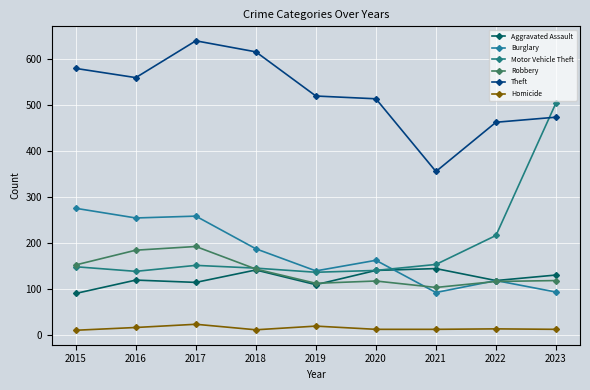

True or false: Motor Vehicle Theft has a value of 186 at 2020.

False